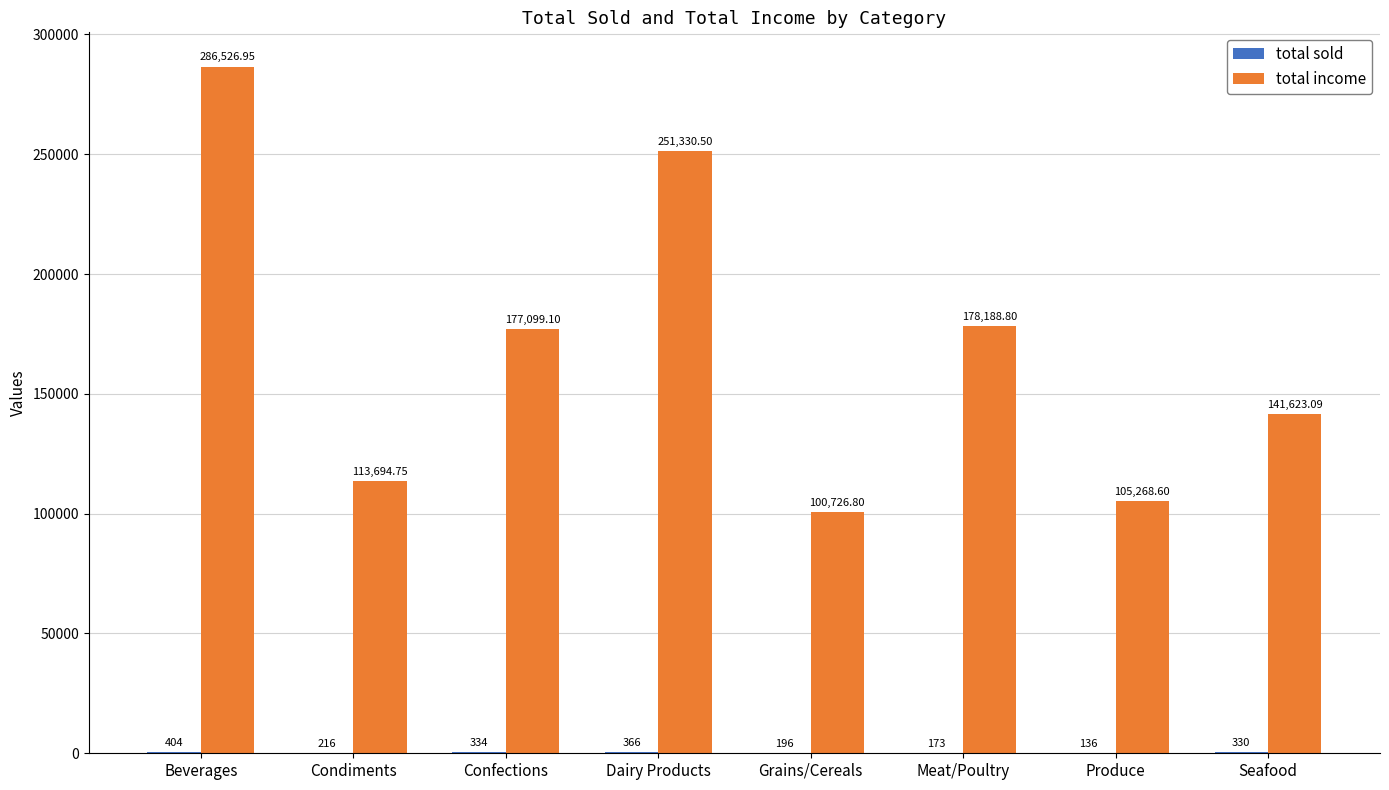

How many groups of bars are there?

8